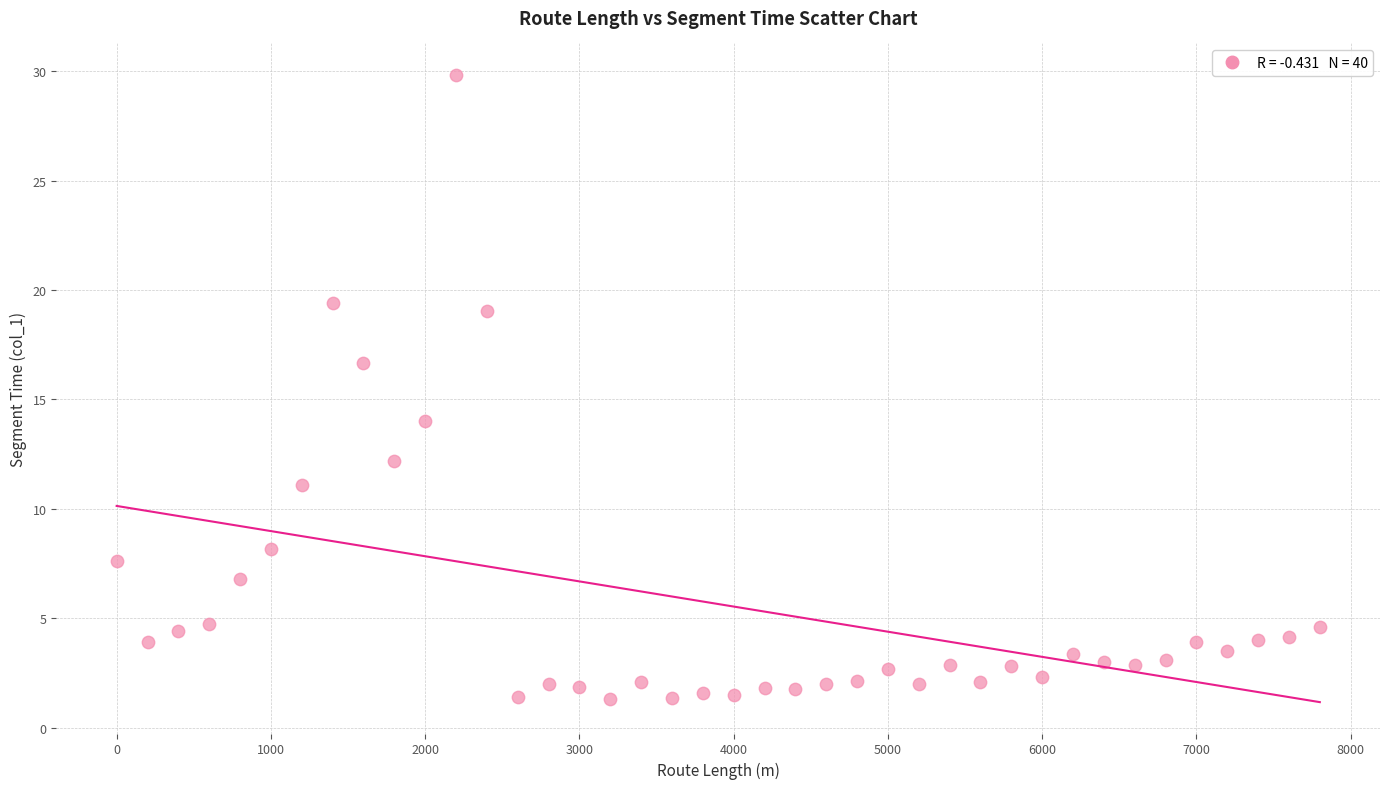

What is the range of X values (max minus min)?

7800.0